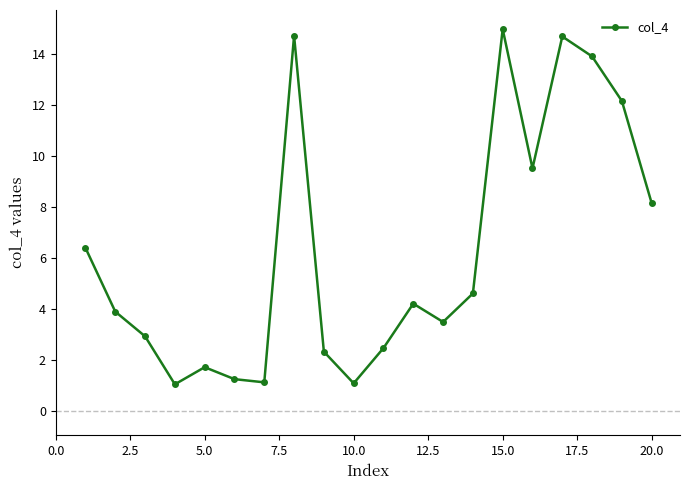

What is the value of the 8th point from the left?

14.7